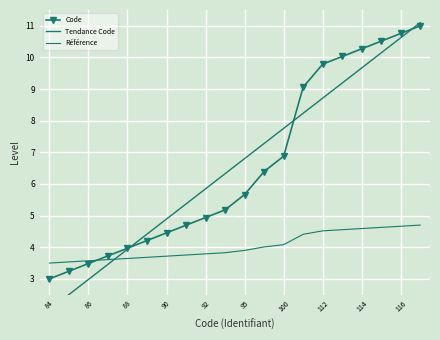

What are all the series names shown in the legend?

Code, Tendance Code, Référence